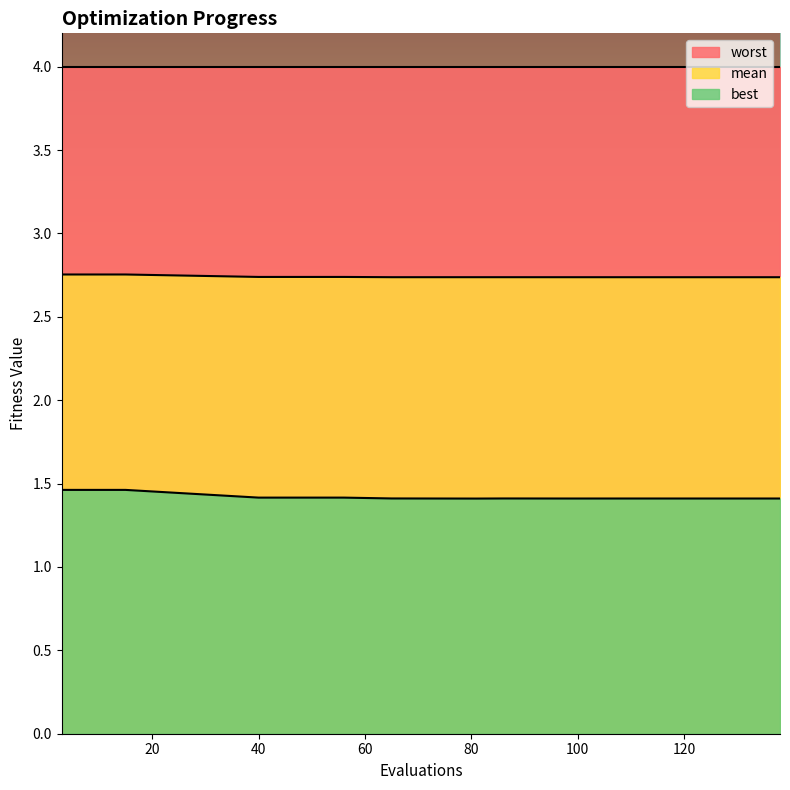

At how many categories does at least one series exceed 1?

15